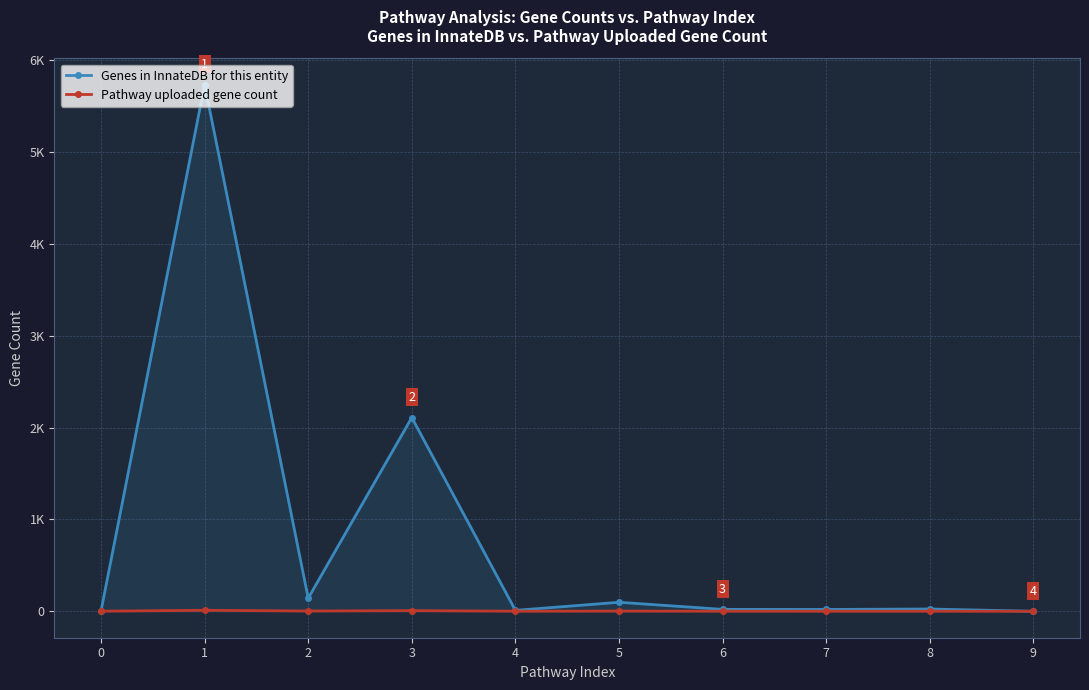

What is the spread (max minus min) of values at 5?

96